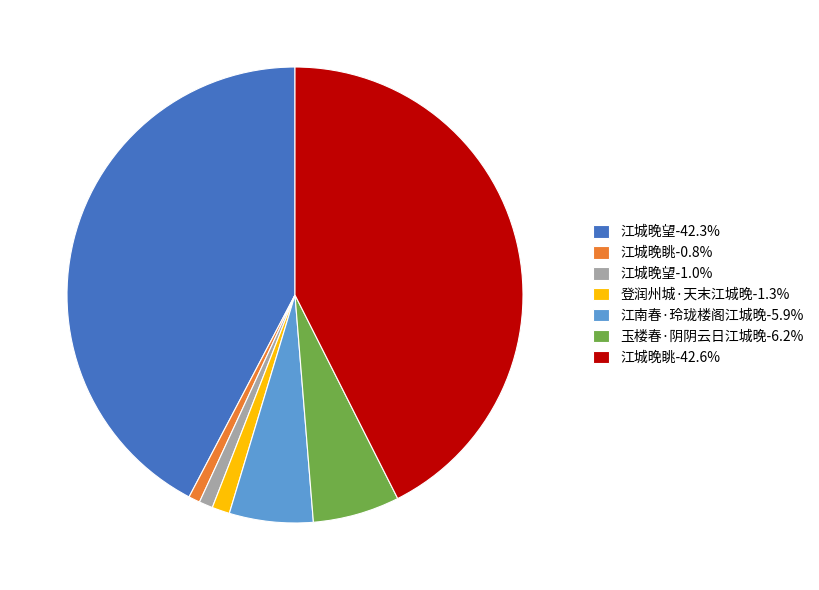

What is the ratio of the value at 江城晚望-1.0% to the value at 江城晚眺-0.8%?

1.2